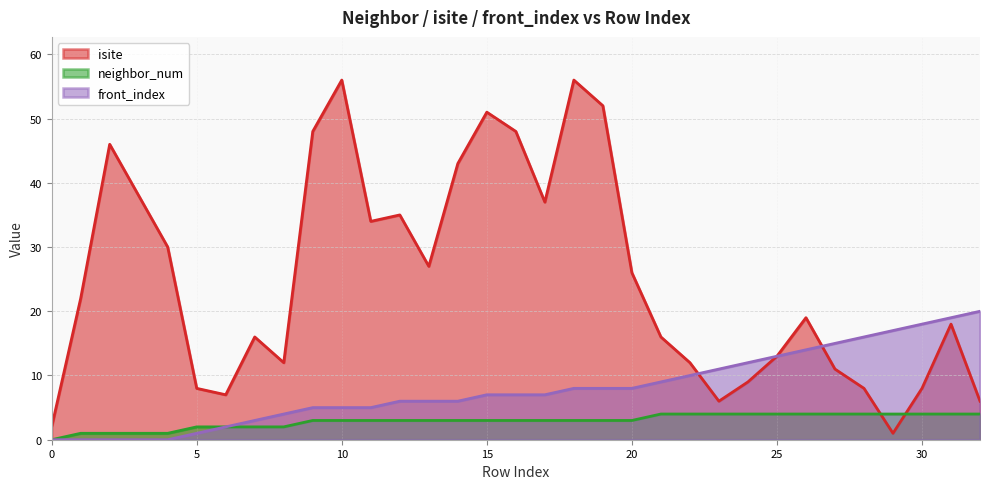

How many data points does each series have?

33